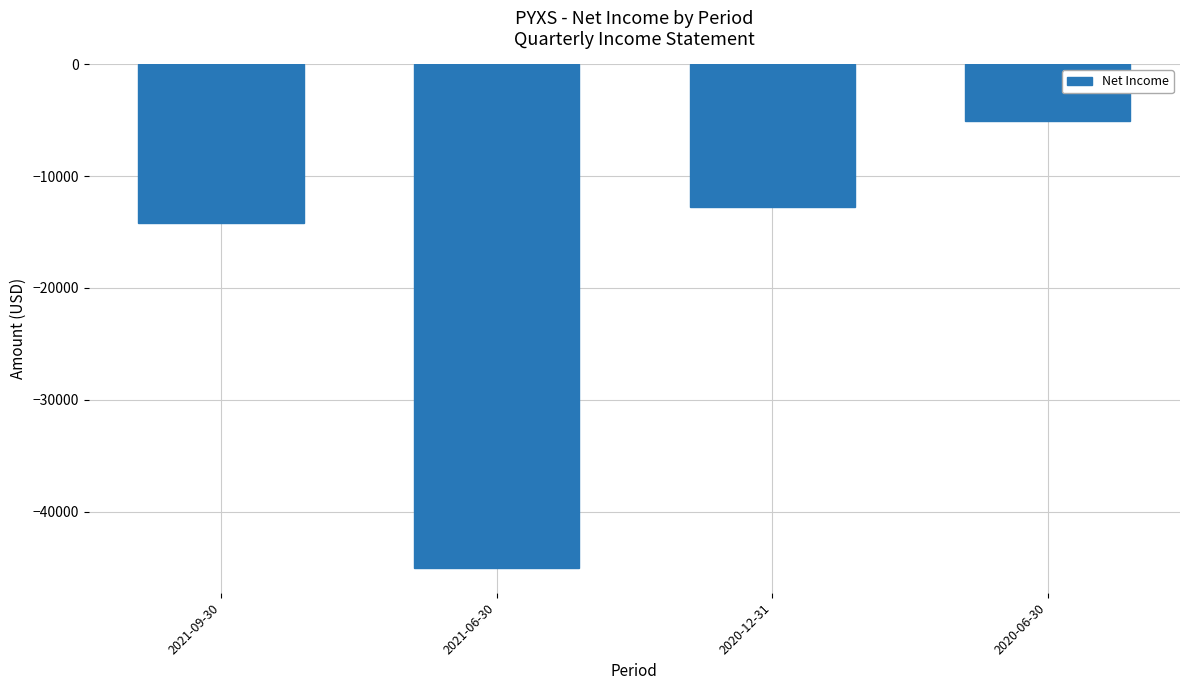

How many data points does each series have?

4